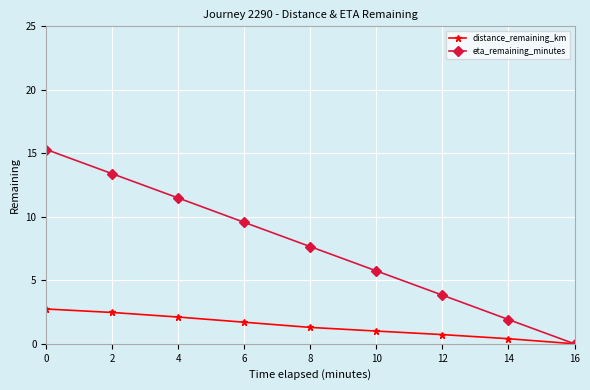

Rank the series at 14 from lowest to highest value.

distance_remaining_km, eta_remaining_minutes